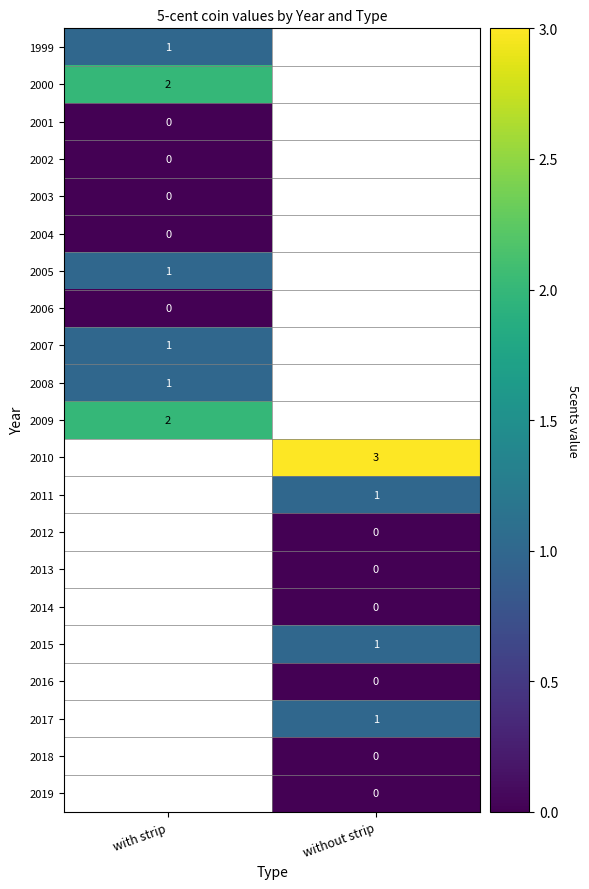

Which has a higher value, with strip or without strip?

without strip